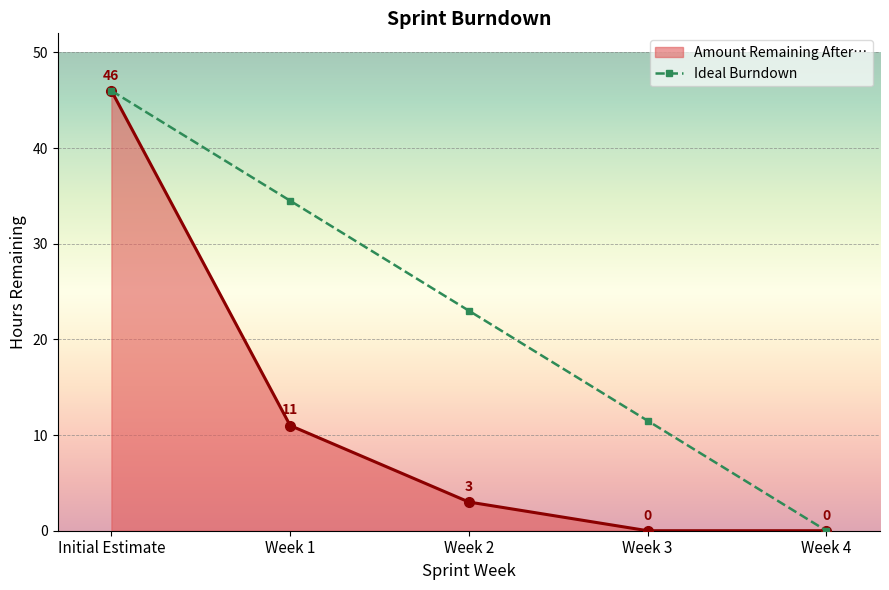

Does the chart have visible grid lines?

Yes